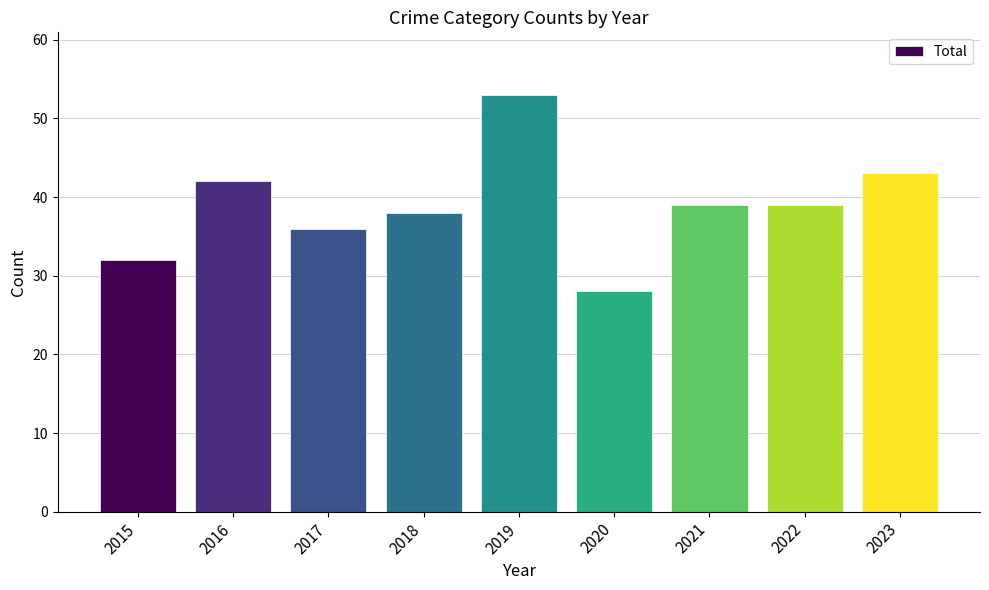

What is the ratio of the value at 2021 to the value at 2018?

1.0